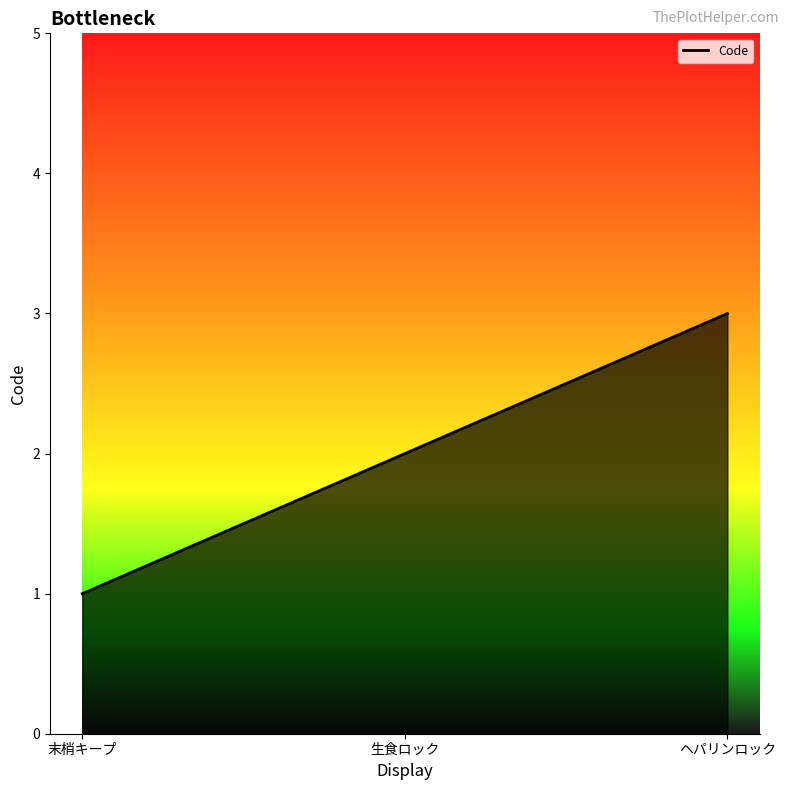

What is the label of the 2nd point from the left?

生食ロック